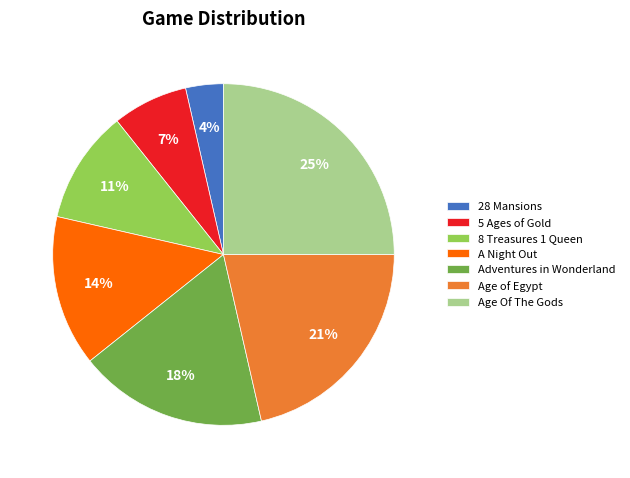

Is it true that 28 Mansions is 11% of the pie?

False